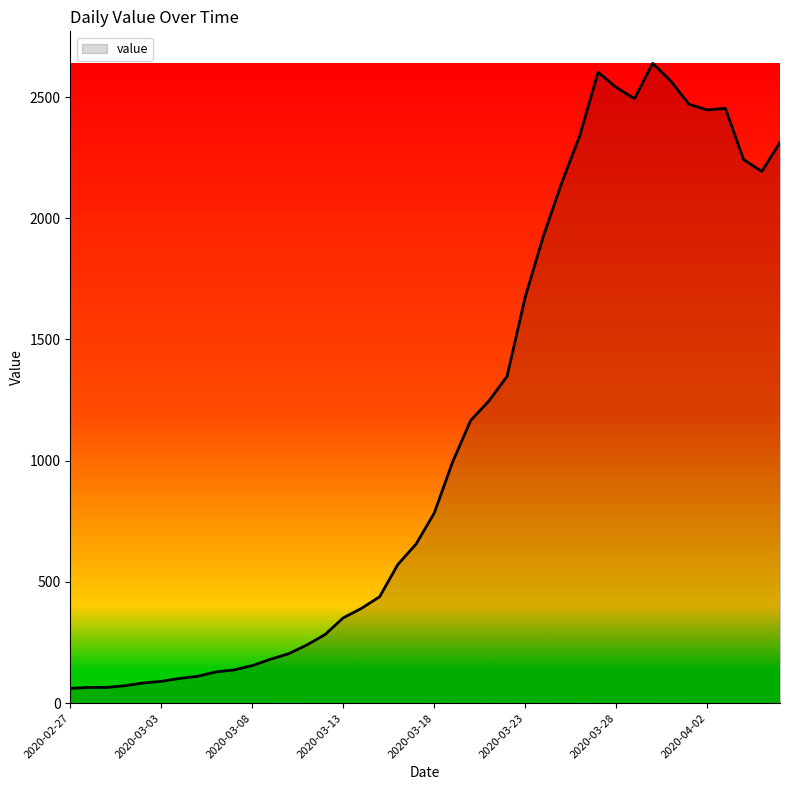

What is the smallest value displayed?

61